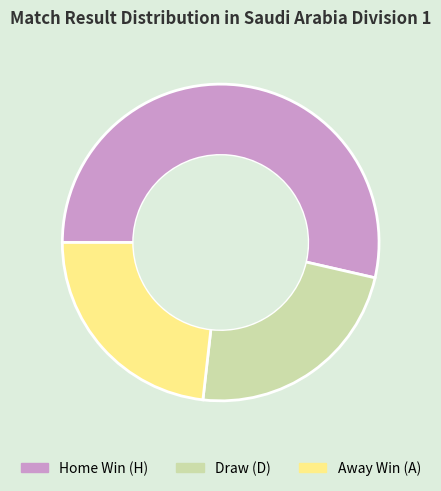

Is there a majority slice in this chart?

Yes